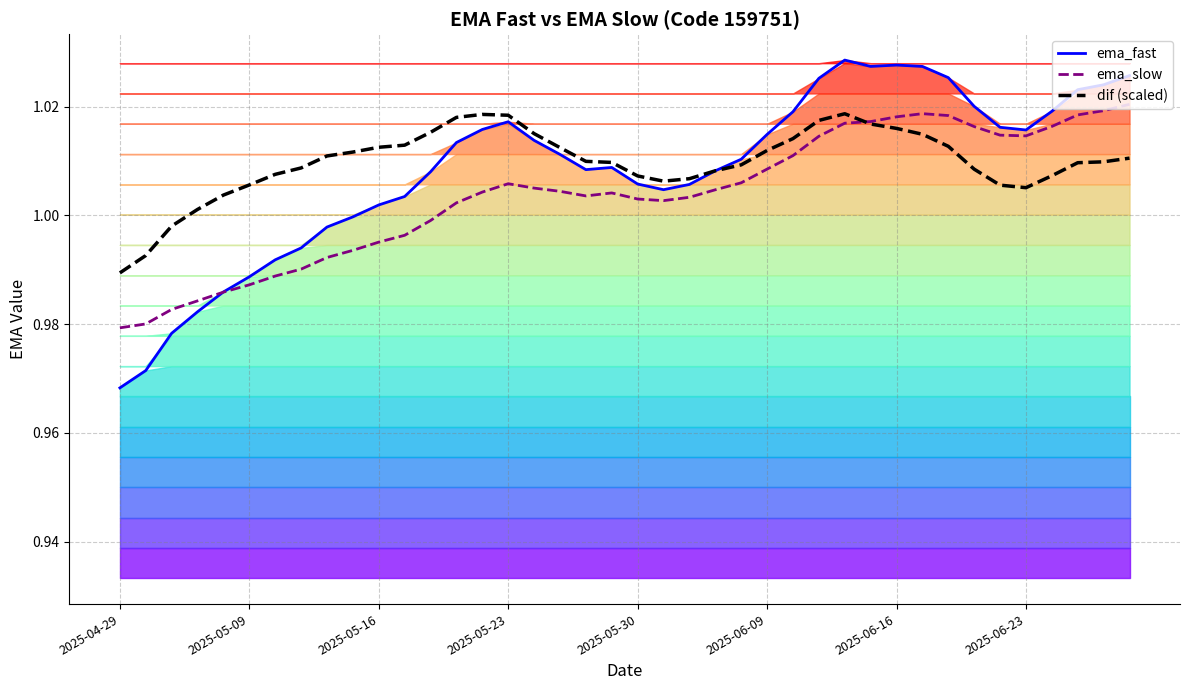

Reading right to left, transcribe all the data shown in this chart.

ema_fast: 1.0	1.0	1.0	1.0	1.0	1.0	1.0	1.0	1.0	1.0	1.0	1.0	1.0	1.0	1.0	1.0	1.0	1.0	1.0	1.0	1.0	1.0	1.0	1.0	1.0	1.0	1.0	1.0	1.0	1.0	1.0	1.0	1.0	1.0	1.0	1.0	1.0	1.0	1.0	1.0
ema_slow: 1.0	1.0	1.0	1.0	1.0	1.0	1.0	1.0	1.0	1.0	1.0	1.0	1.0	1.0	1.0	1.0	1.0	1.0	1.0	1.0	1.0	1.0	1.0	1.0	1.0	1.0	1.0	1.0	1.0	1.0	1.0	1.0	1.0	1.0	1.0	1.0	1.0	1.0	1.0	1.0
dif (scaled): 1.0	1.0	1.0	1.0	1.0	1.0	1.0	1.0	1.0	1.0	1.0	1.0	1.0	1.0	1.0	1.0	1.0	1.0	1.0	1.0	1.0	1.0	1.0	1.0	1.0	1.0	1.0	1.0	1.0	1.0	1.0	1.0	1.0	1.0	1.0	1.0	1.0	1.0	1.0	1.0